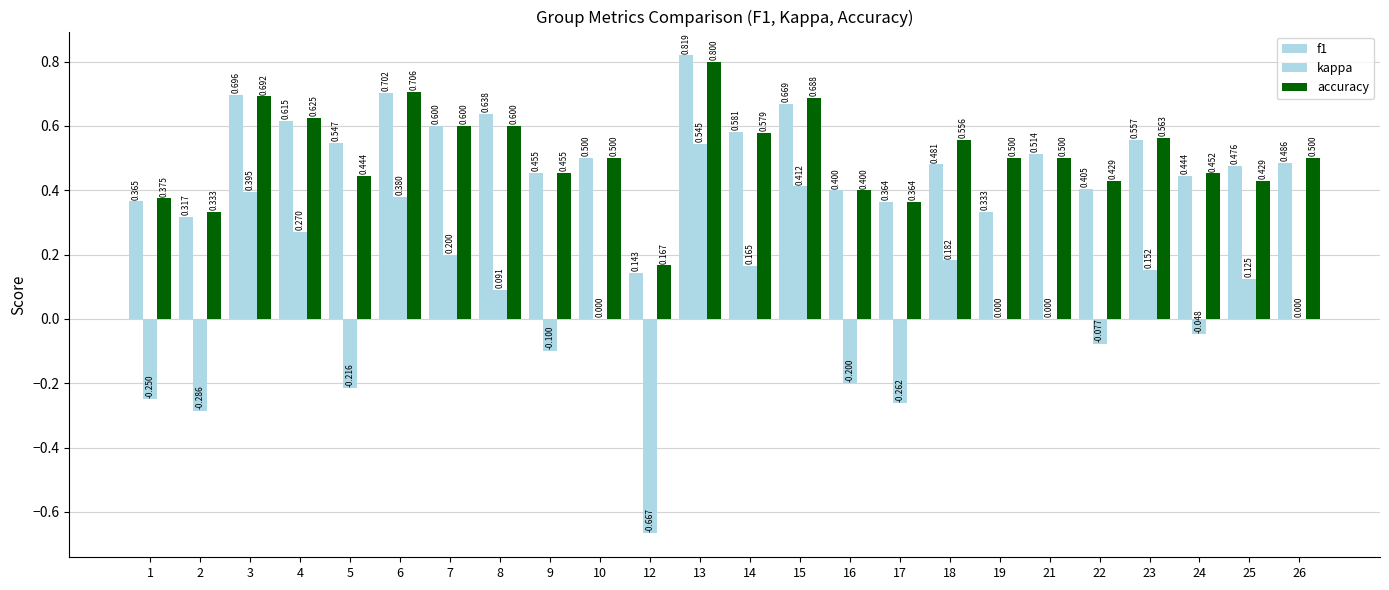

How many data points does each series have?

24